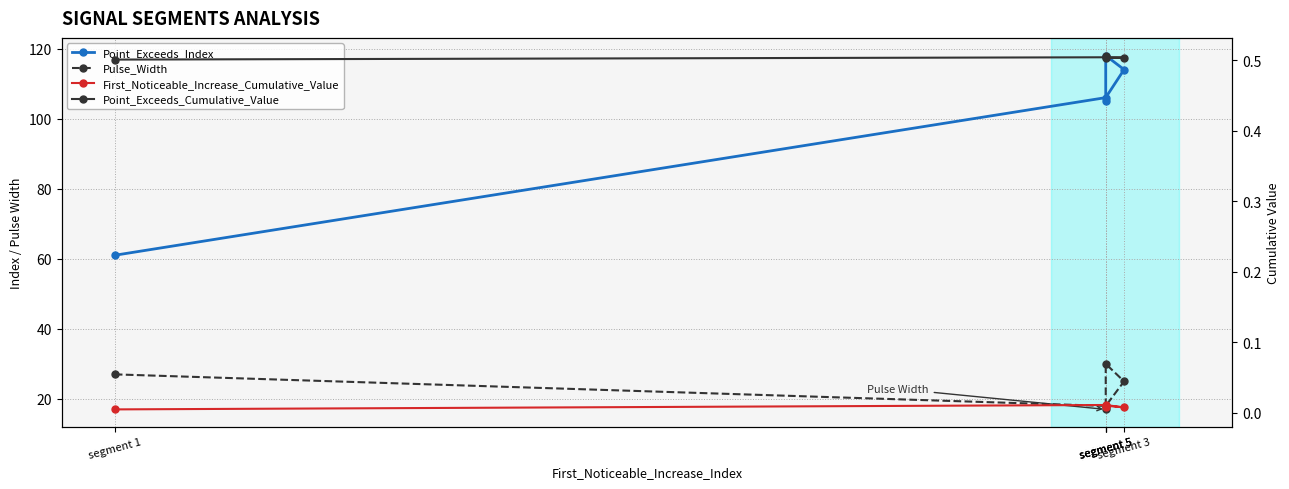

True or false: Point_Exceeds_Cumulative_Value and Pulse_Width intersect in this chart.

False